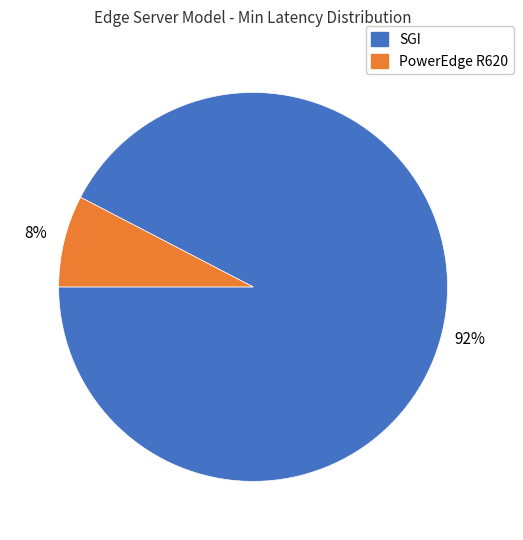

Which category has the smallest portion of the pie?

PowerEdge R620